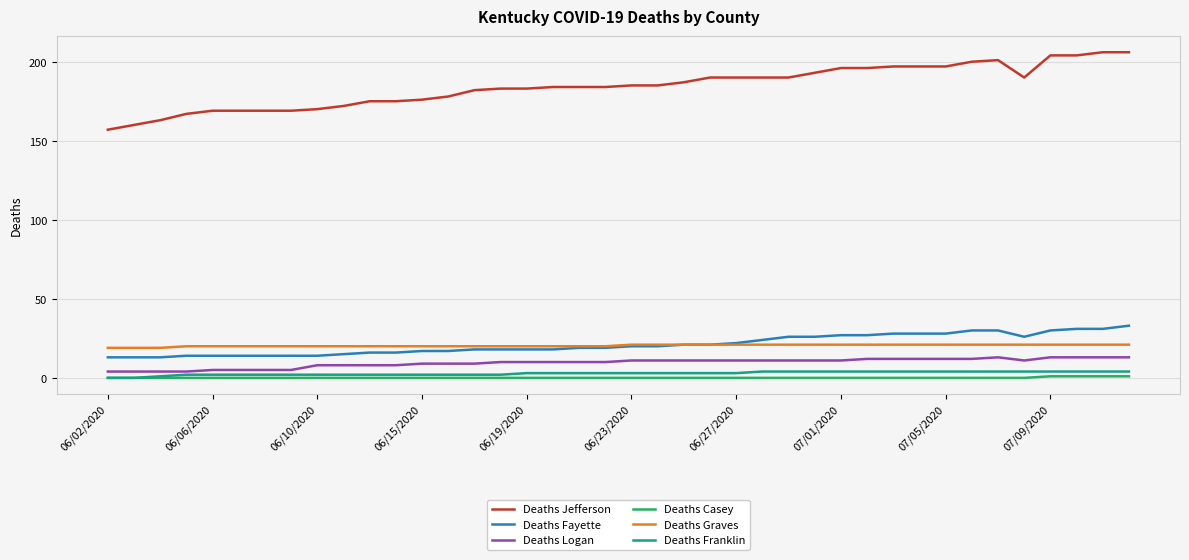

What is the sum of all Deaths Graves values?

817